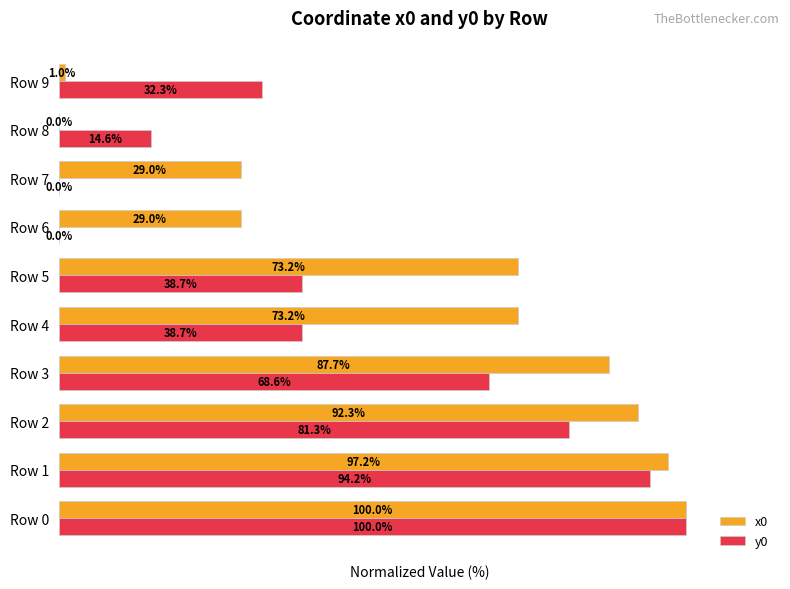

Between Row 5 and Row 9, which series saw the biggest shift?

x0